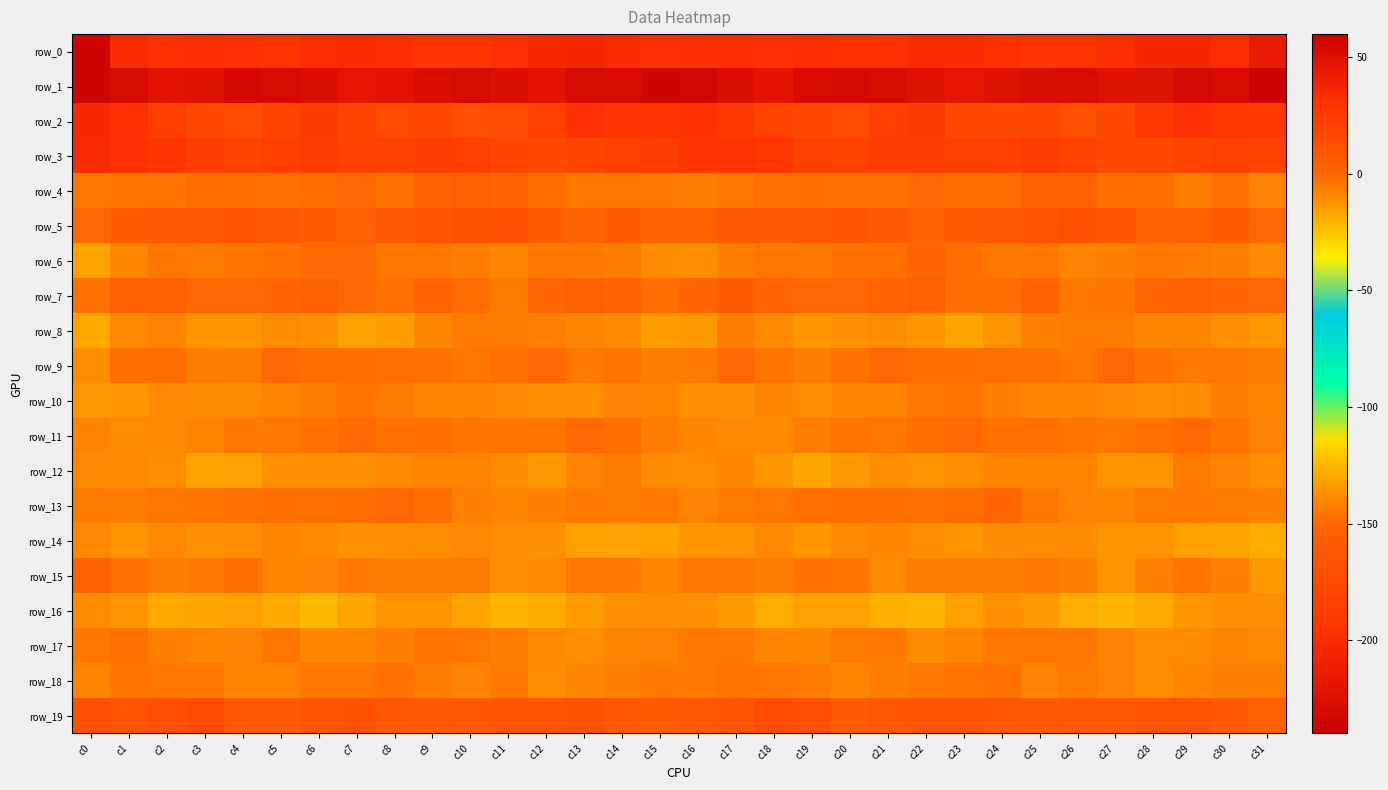

The row_19 series shows 8.1 at c21. True or false?

True